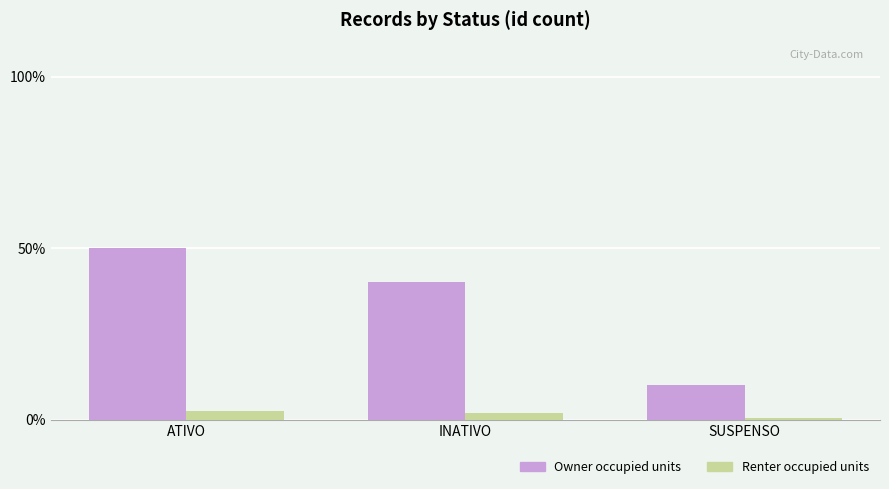

Which category has the lowest value across all series?

SUSPENSO